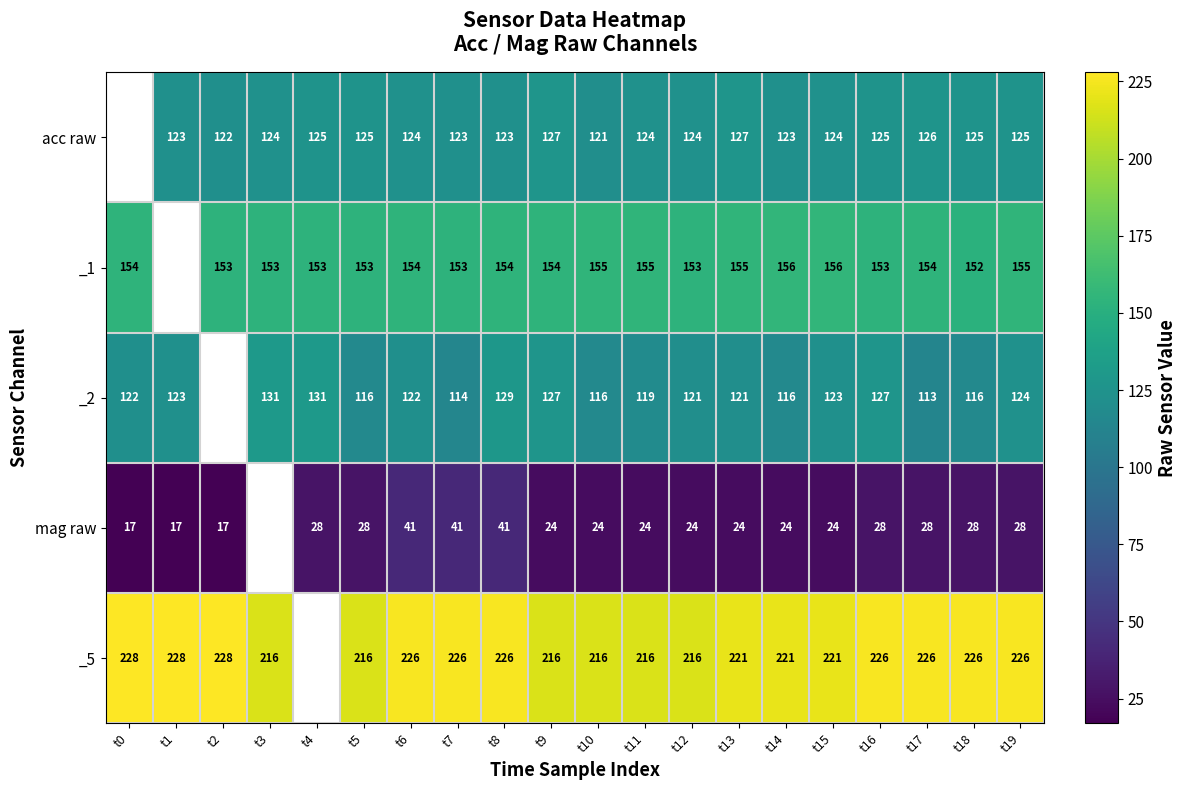

Rank the series at t6 from highest to lowest value.

_5, _1, acc raw, _2, mag raw